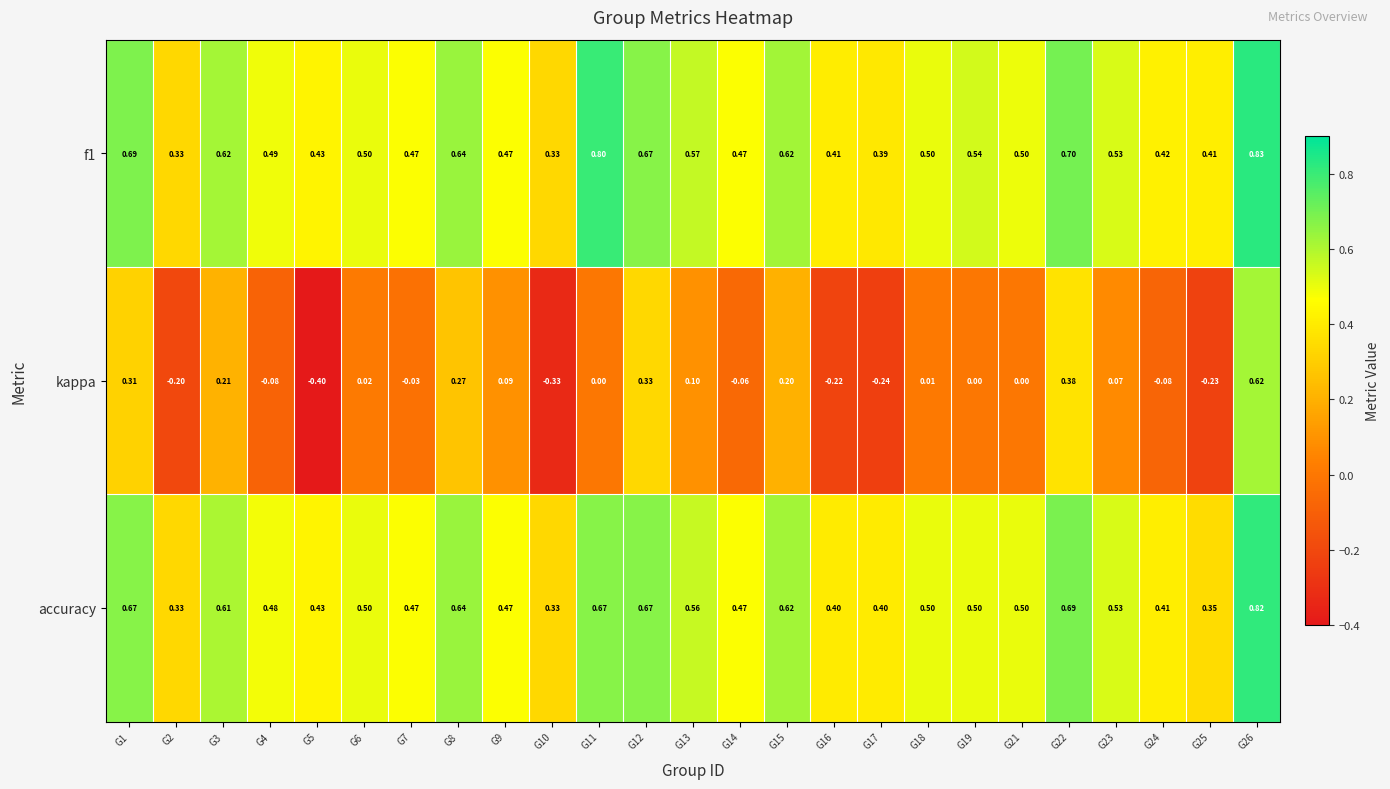

Which series has the widest spread of values?

kappa